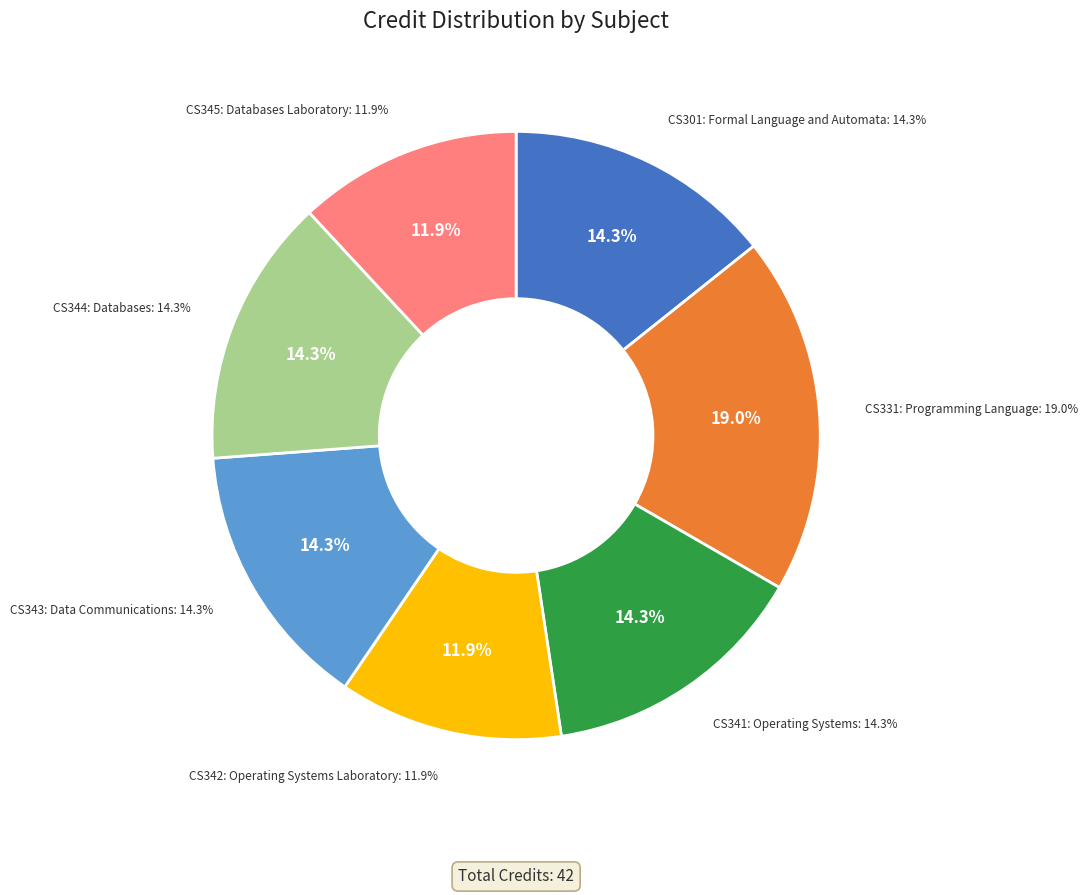

To the nearest percent, what is the average slice percentage?

14%